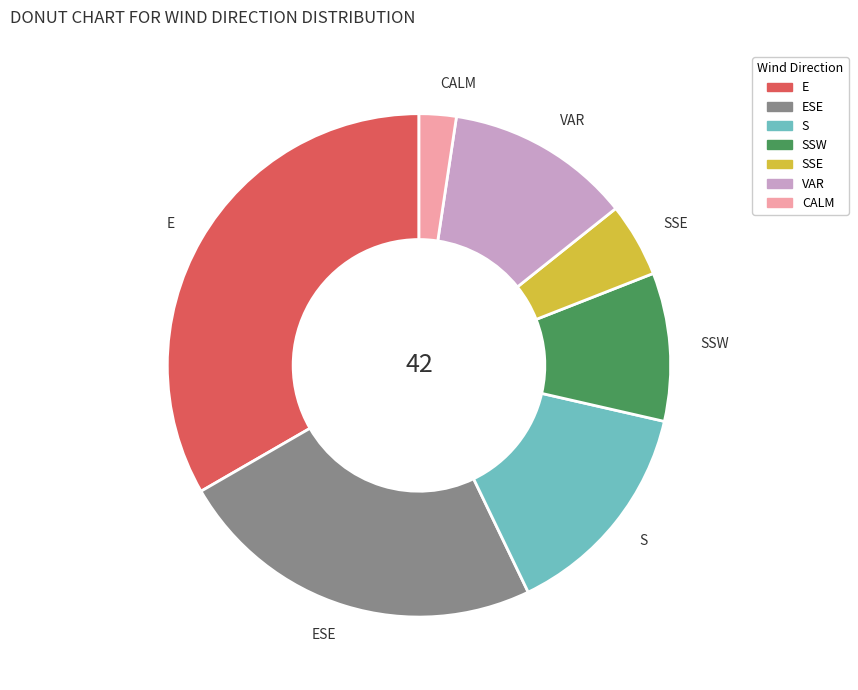

Approximately how many times larger is the value at E compared to S?

2.3